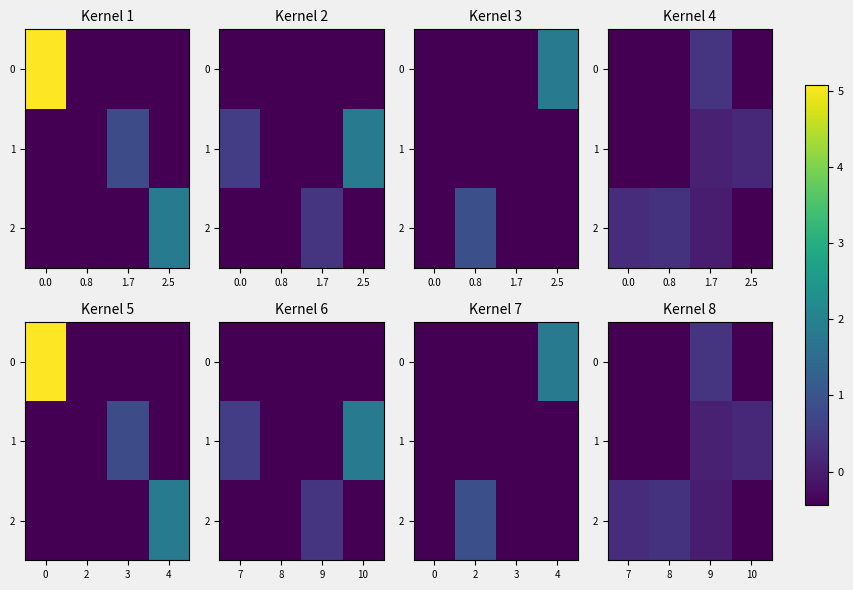

The 1 series shows 0.2 at 10. True or false?

True